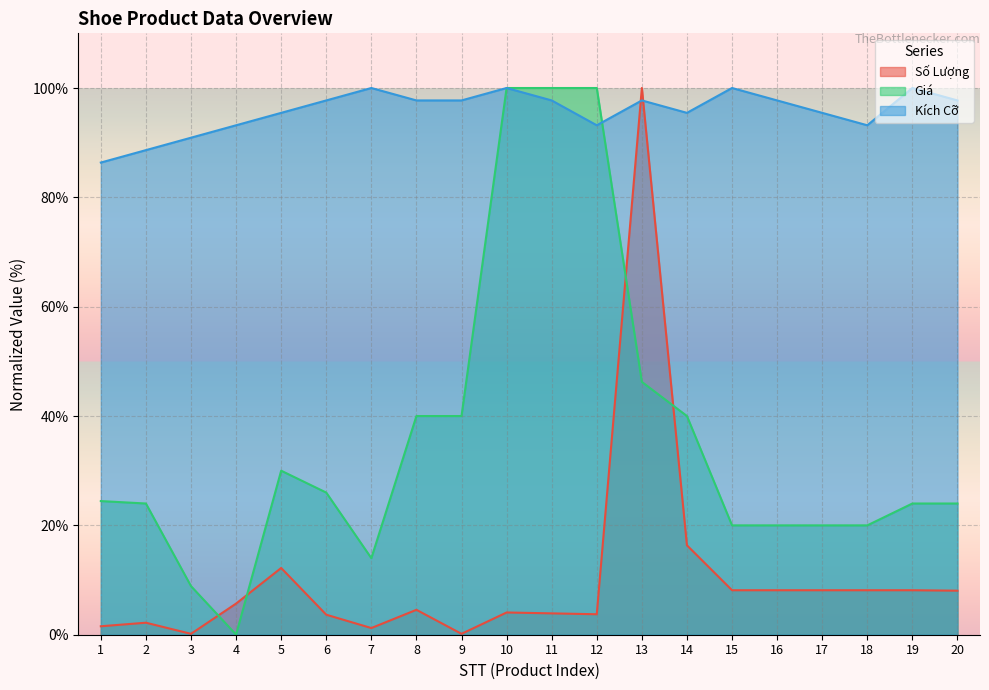

Reading left to right, list all the values displayed in this chart.

Số Lượng: 1=1.5	2=2.2	3=0.2	4=5.7	5=12.2	6=3.7	7=1.2	8=4.6	9=0.2	10=4.1	11=3.9	12=3.7	13=100.0	14=16.4	15=8.1	16=8.1	17=8.1	18=8.1	19=8.1	20=8.1
Giá: 1=24.4	2=24.0	3=8.9	4=0.0	5=30.0	6=26.0	7=14.0	8=40.0	9=40.0	10=100.0	11=100.0	12=100.0	13=46.2	14=40.0	15=20.0	16=20.0	17=20.0	18=20.0	19=24.0	20=24.0
Kích Cỡ: 1=86.4	2=88.6	3=90.9	4=93.2	5=95.5	6=97.7	7=100.0	8=97.7	9=97.7	10=100.0	11=97.7	12=93.2	13=97.7	14=95.5	15=100.0	16=97.7	17=95.5	18=93.2	19=100.0	20=97.7